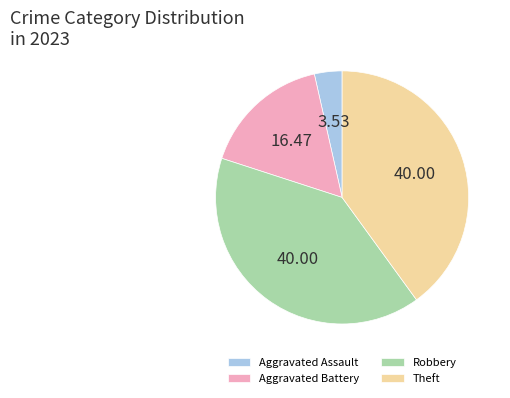

What is the ratio of the value at Aggravated Battery to the value at Theft?

0.4